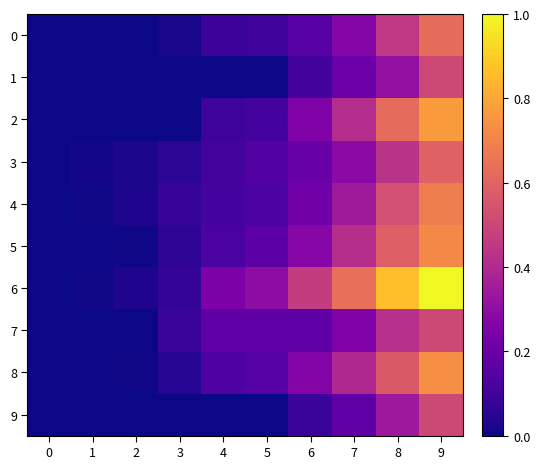

At which category is the sum across all series the highest?

9